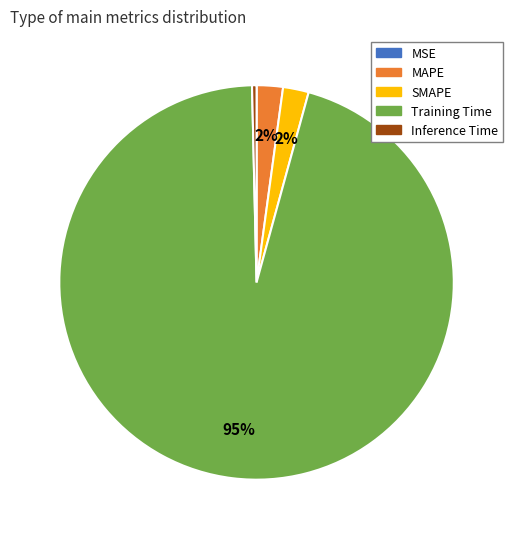

Which slice is the largest?

Training Time